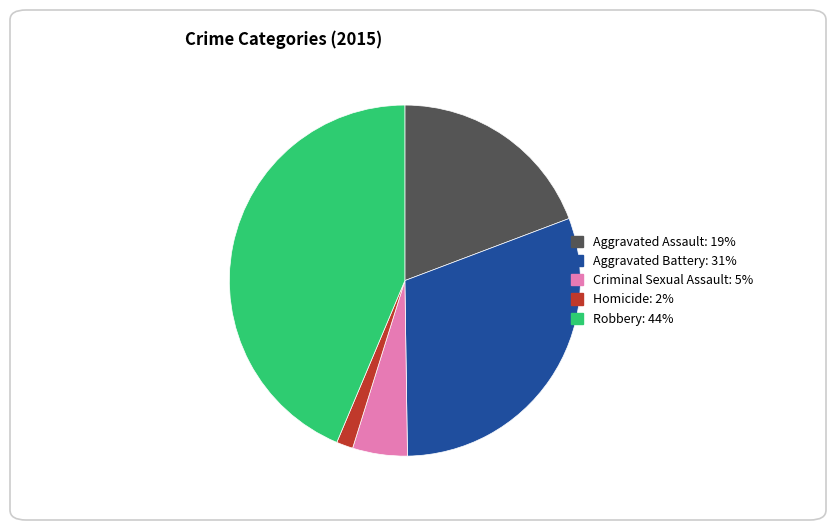

Approximately how many times larger is the value at Aggravated Battery compared to Aggravated Assault?

1.6